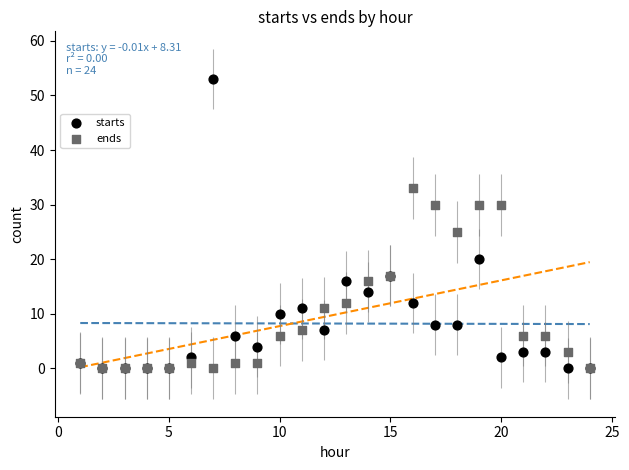

In the starts series, what Y value is closest to 26?

20